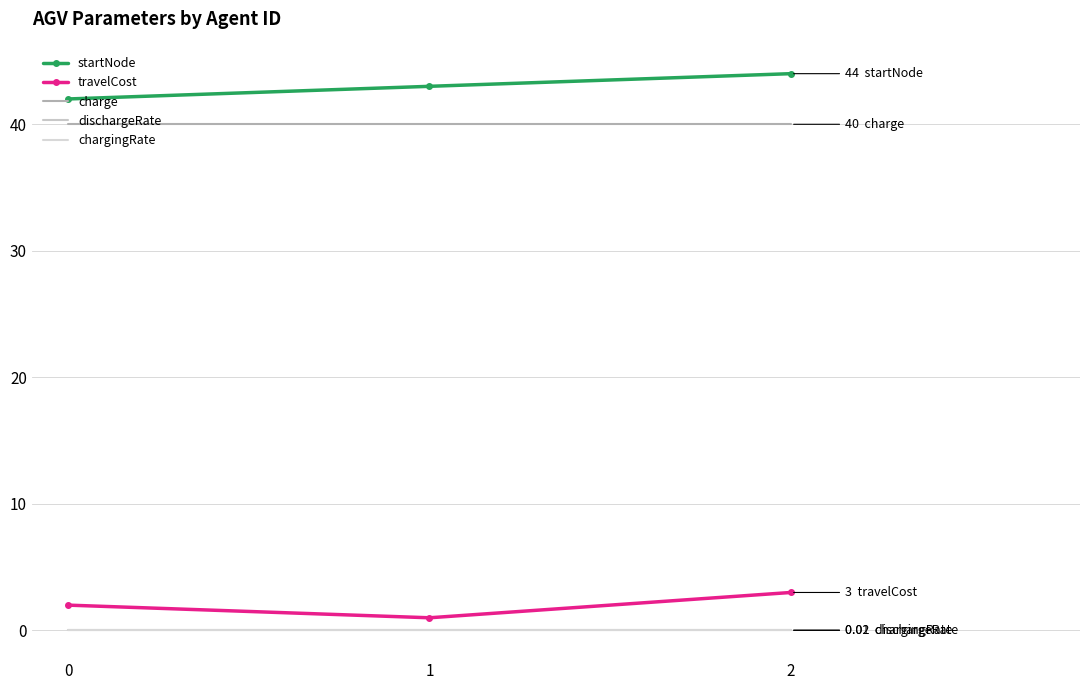

Which series has the widest spread of values?

startNode